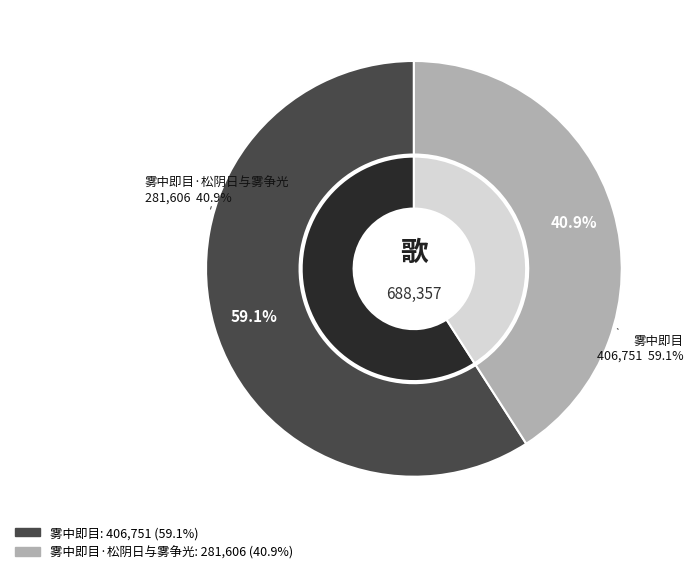

To the nearest percent, what is the difference between the largest and smallest slice percentages?

18%